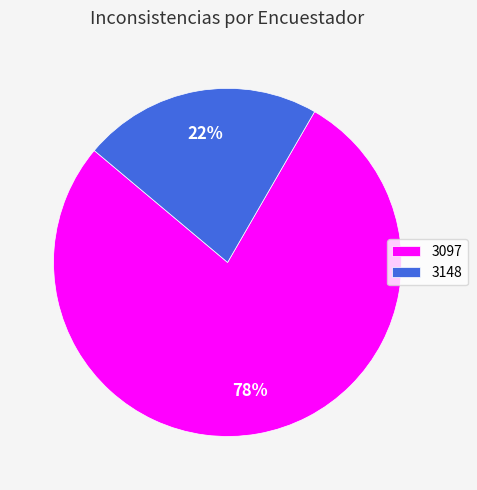

Is there any slice that represents more than half of the pie?

Yes